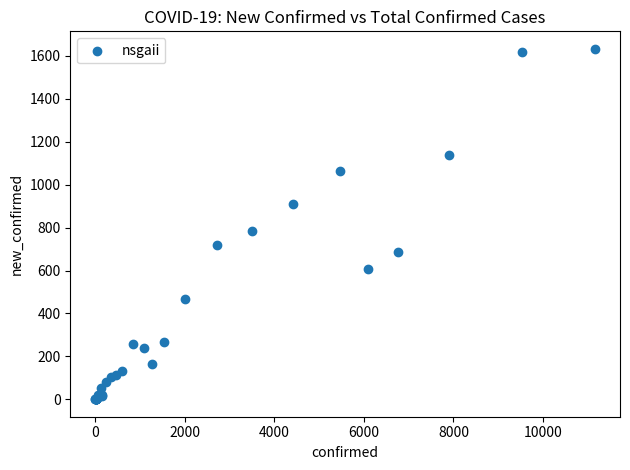

What Y value in the scatter plot is closest to 816?

786